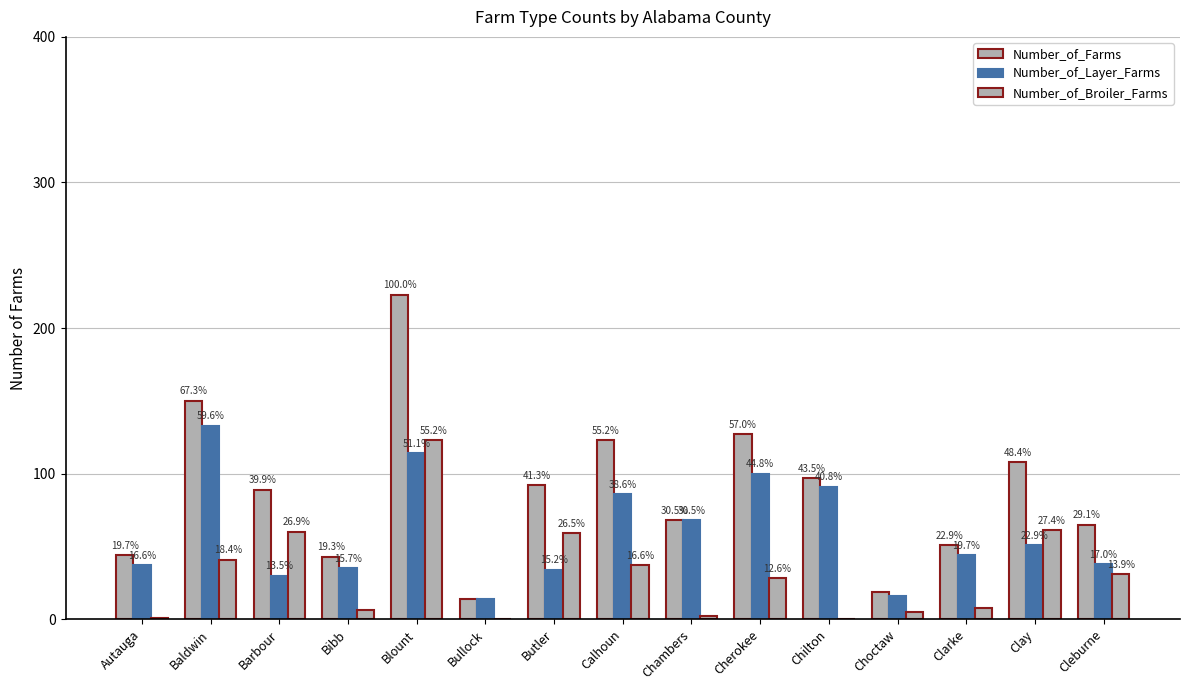

What is the difference between the maximum and second lowest values in the Number_of_Layer_Farms series?

117